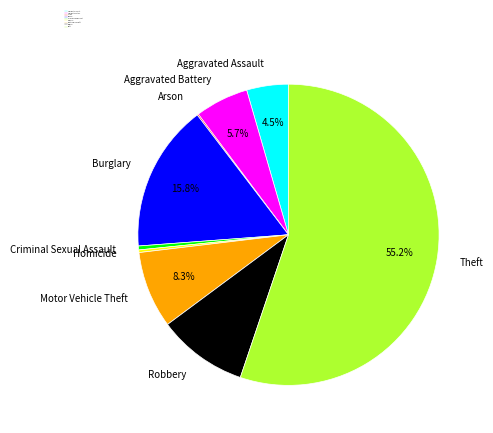

What percentage is the Theft slice, to the nearest percent?

55%